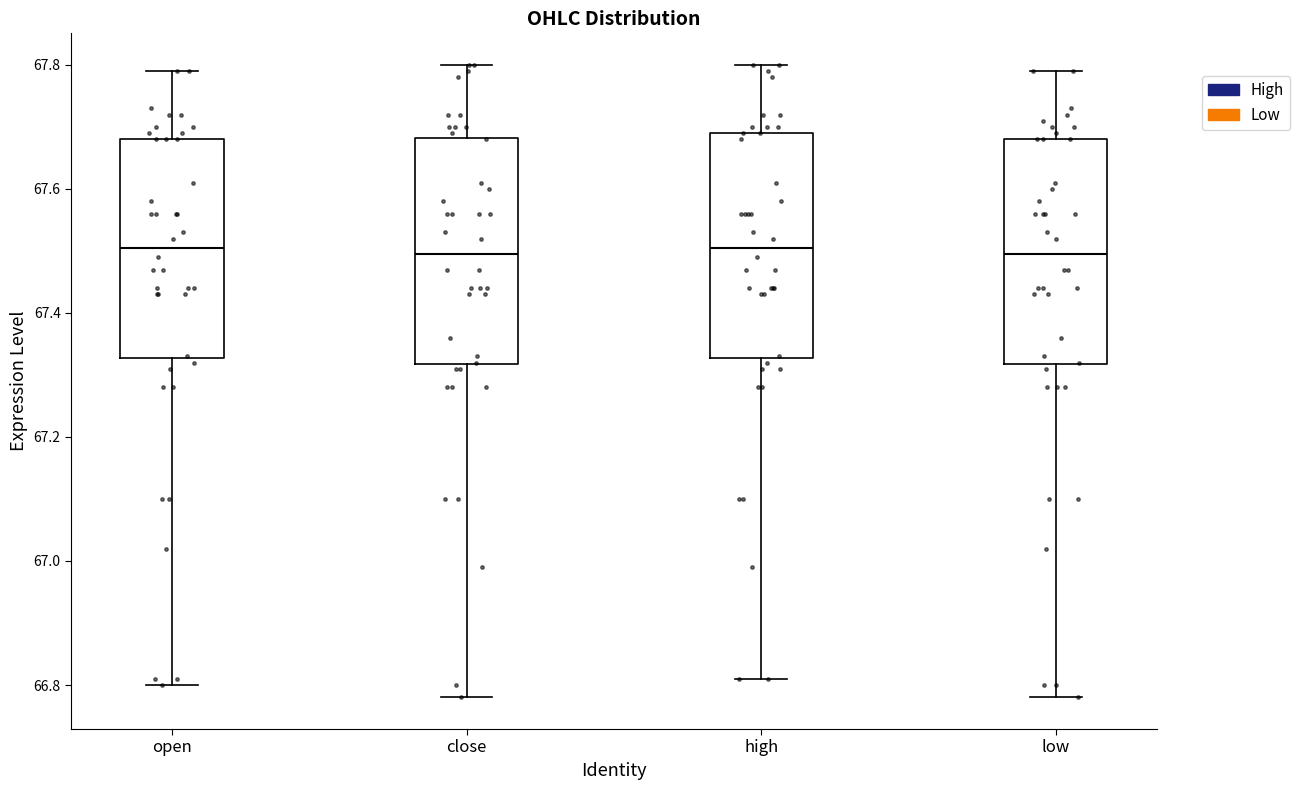

Reading left to right, transcribe this box plot: for each box, give where its median line is, the range the box spans, and where its two whiskers end, as read against the y-axis. The values are not printed on the chart, so give them approximately, as read against the axis.

open: median 67.50, box 67.32 to 67.68, whiskers 66.80 to 67.80
close: median 67.50, box 67.32 to 67.68, whiskers 66.78 to 67.80
high: median 67.50, box 67.32 to 67.70, whiskers 66.82 to 67.80
low: median 67.50, box 67.32 to 67.68, whiskers 66.78 to 67.80